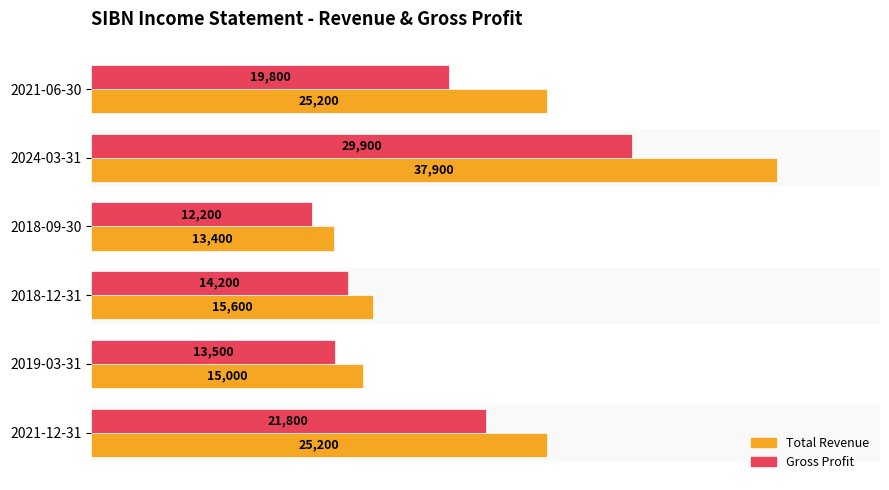

What is the minimum value shown in the chart?

12200